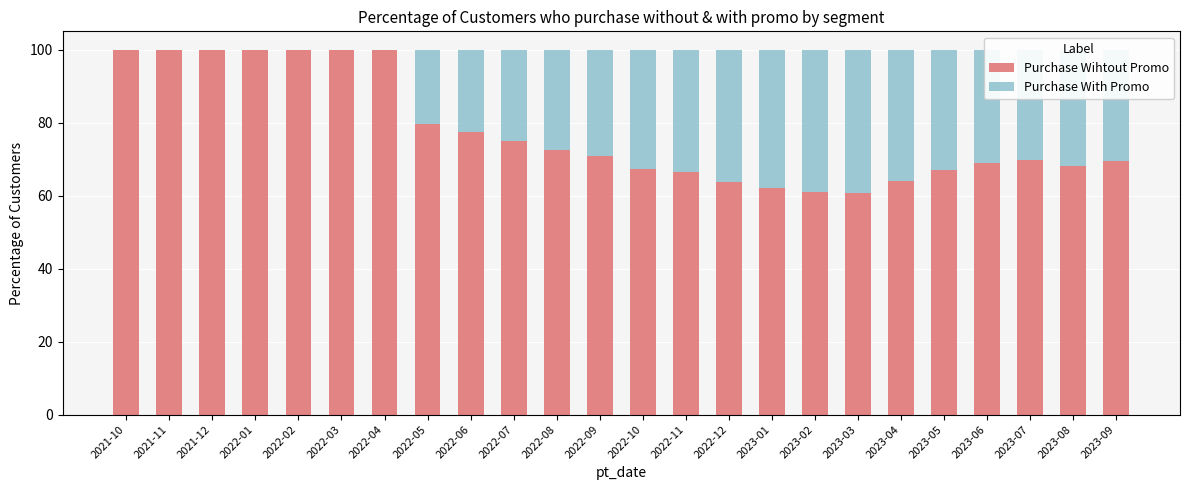

At which label is Purchase Wihtout Promo closest to 80?

2022-05